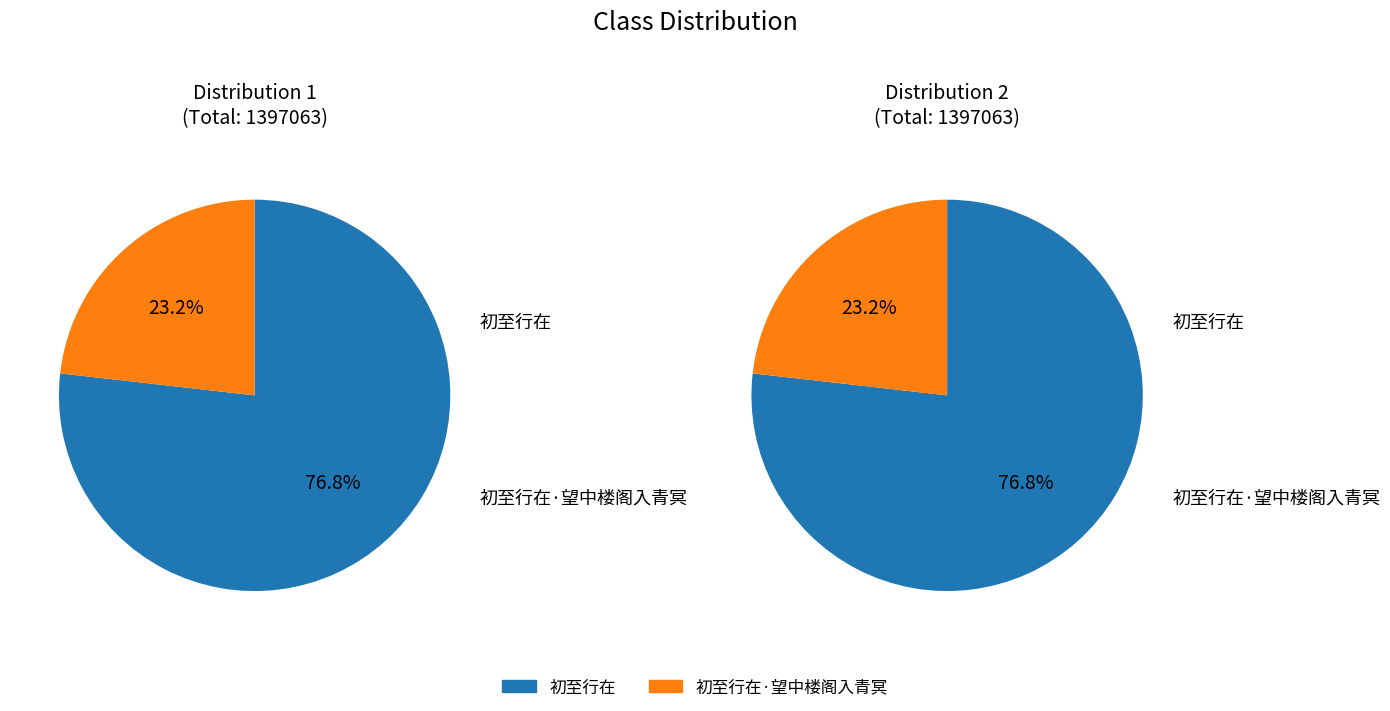

What percentage do 初至行在·望中楼阁入青冥 and 初至行在 together represent?

100.0%